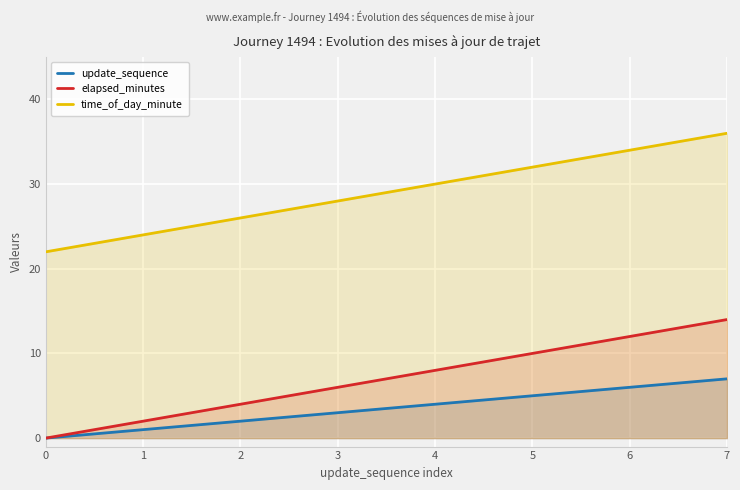

Does the chart display data point markers on the line(s)?

No